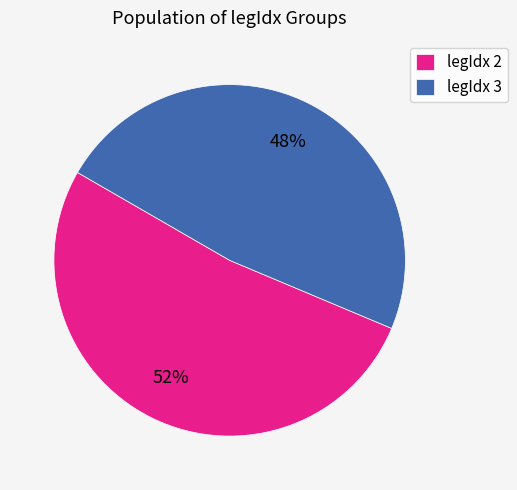

True or false: legIdx 3 accounts for 36% of the total.

False